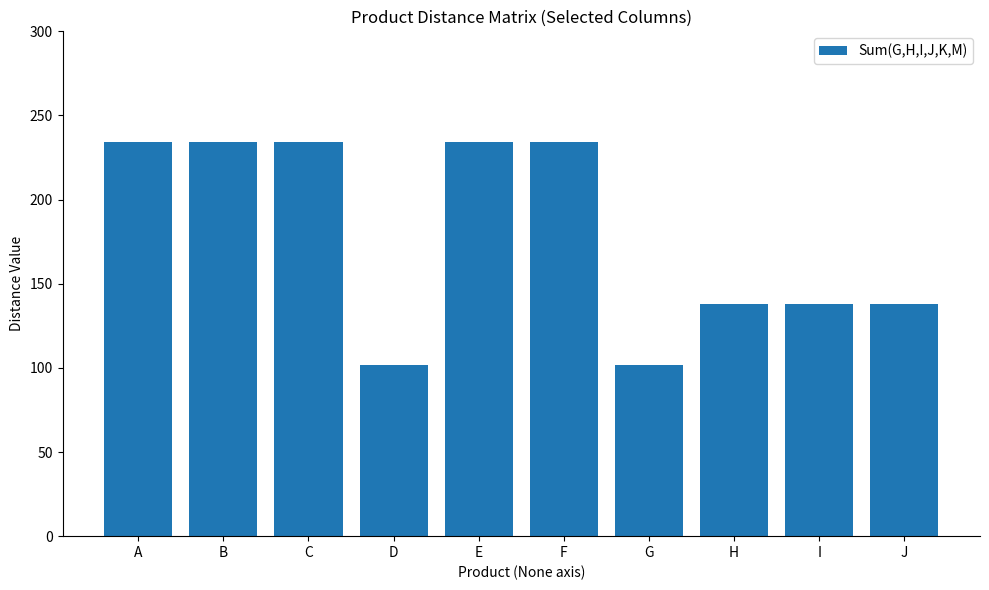

What is the difference between the maximum and second lowest values?

132